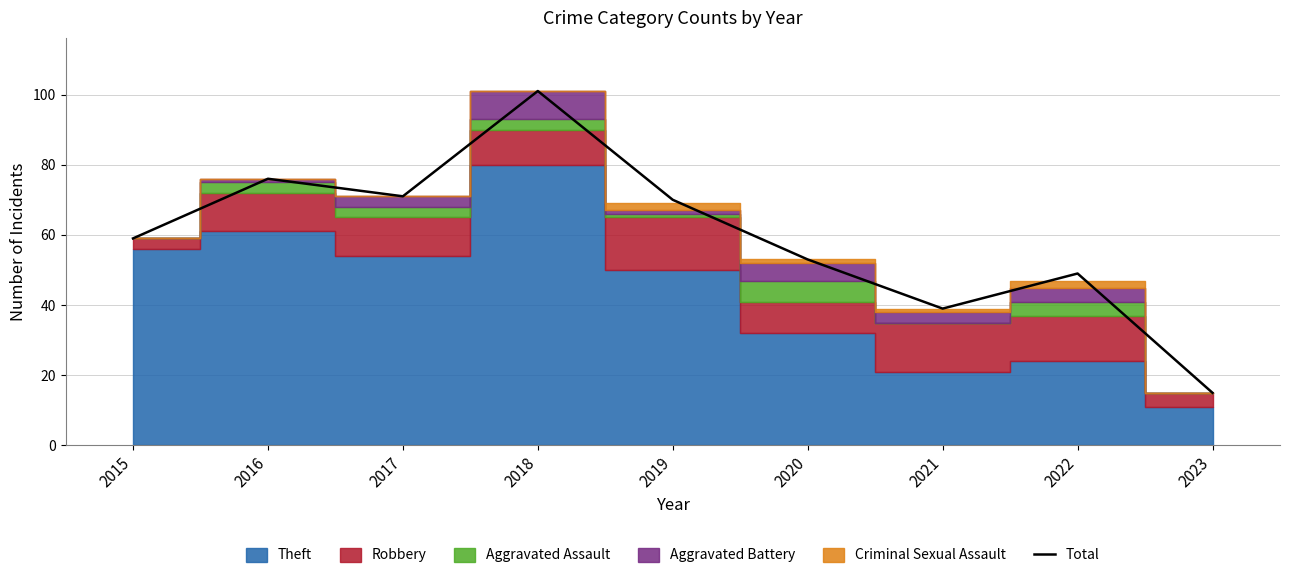

Reading left to right, extract all data points from this chart.

59	76	71	101	70	53	39	49	15